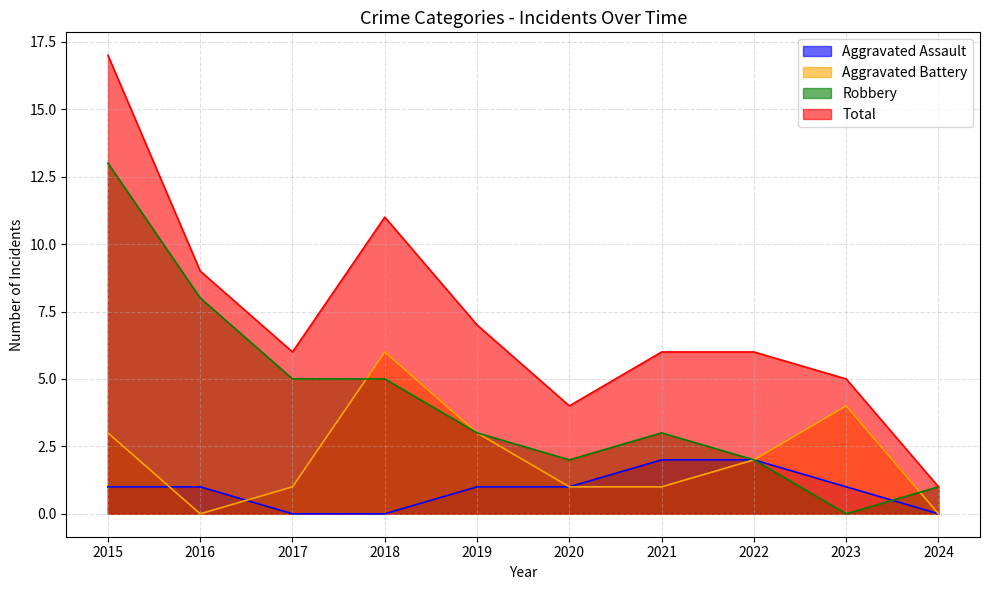

Between which two adjacent categories do Robbery and Aggravated Assault first intersect?

2023 and 2024